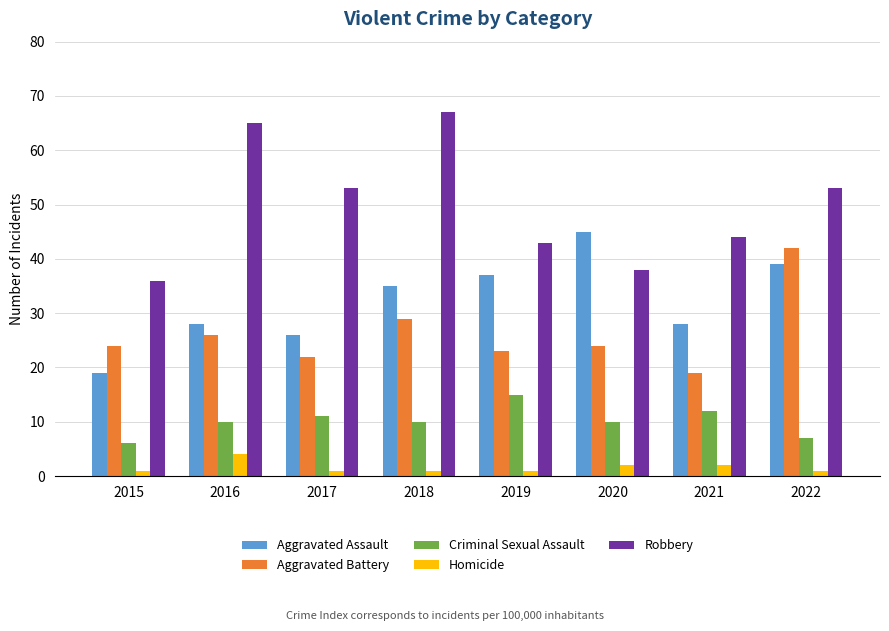

What is the value of the Aggravated Battery bar at the 8th from the left?

42